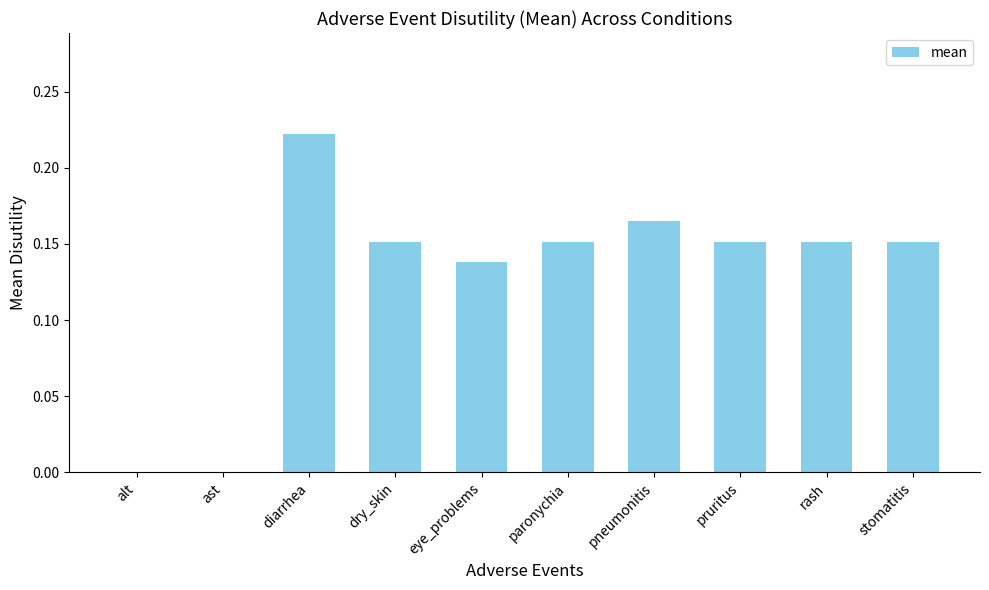

Are the bars horizontal?

No